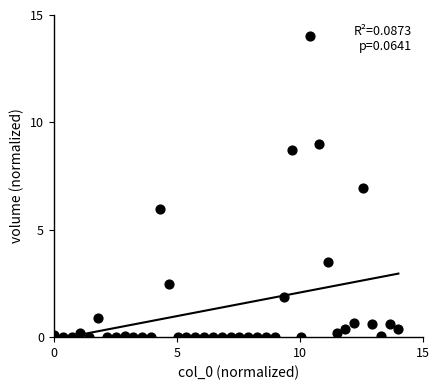

What is the range of X values (max minus min)?

14.0